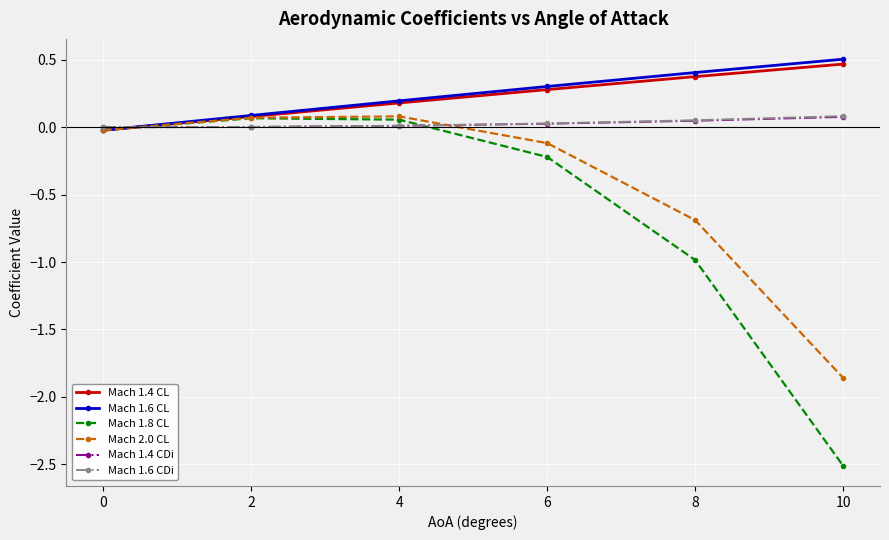

The value of Mach 1.4 CDi at 6 is 0.0. True or false?

True